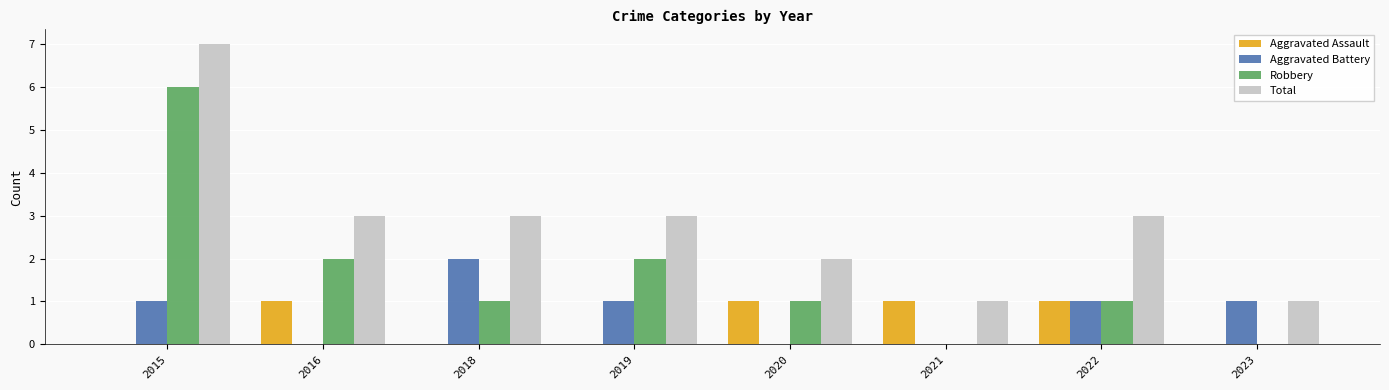

Is the value of Aggravated Battery at 2019 greater than the value of Total at 2019?

No